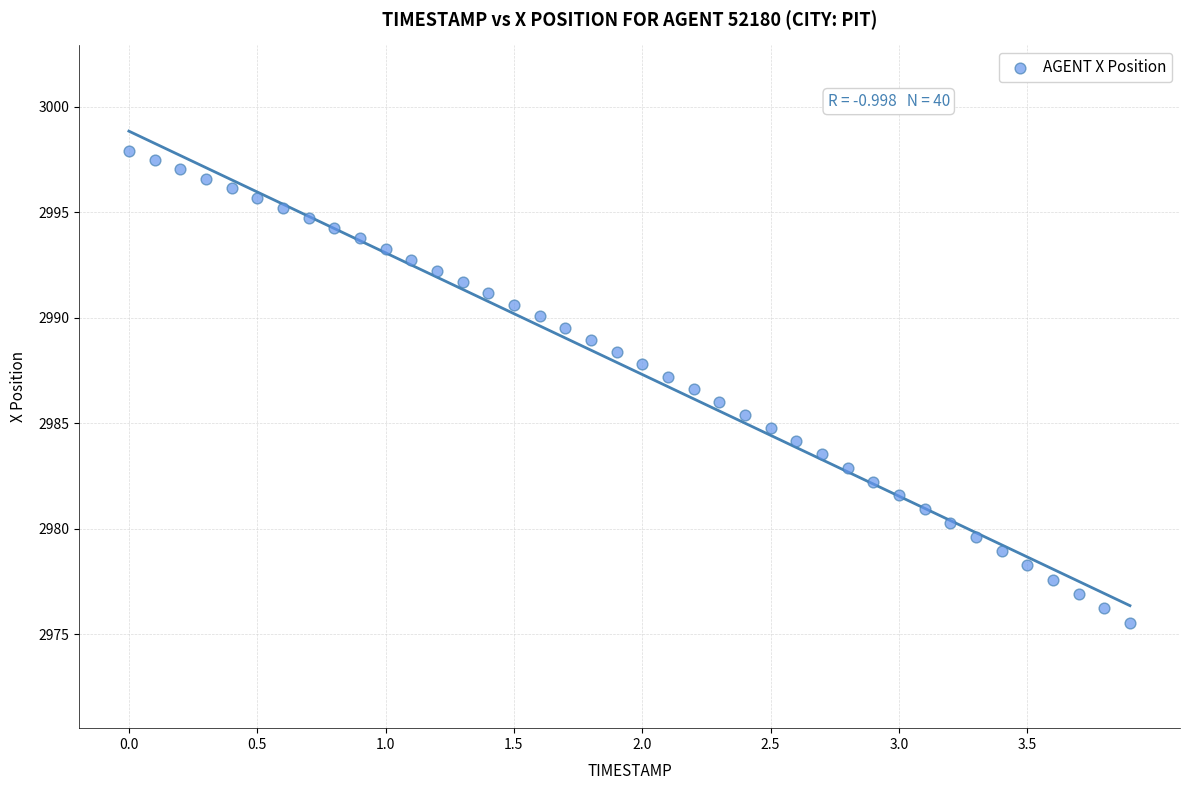

What is the range of Y values (max minus min)?

22.3